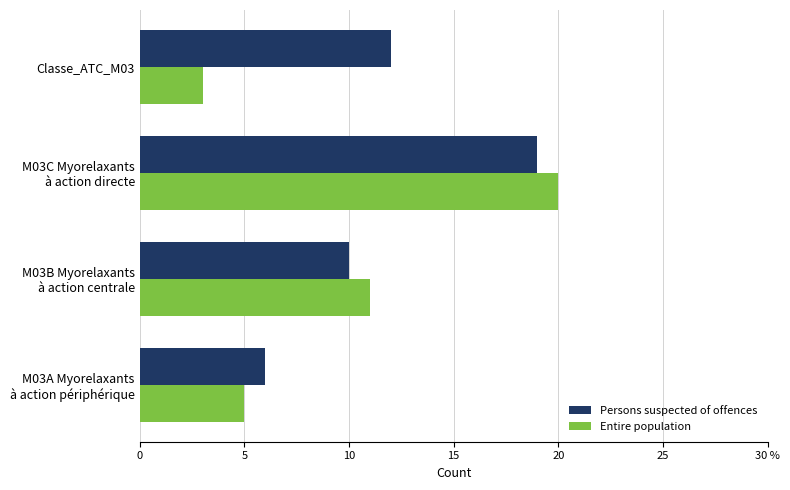

What are all the series names shown in the legend?

Persons suspected of offences, Entire population